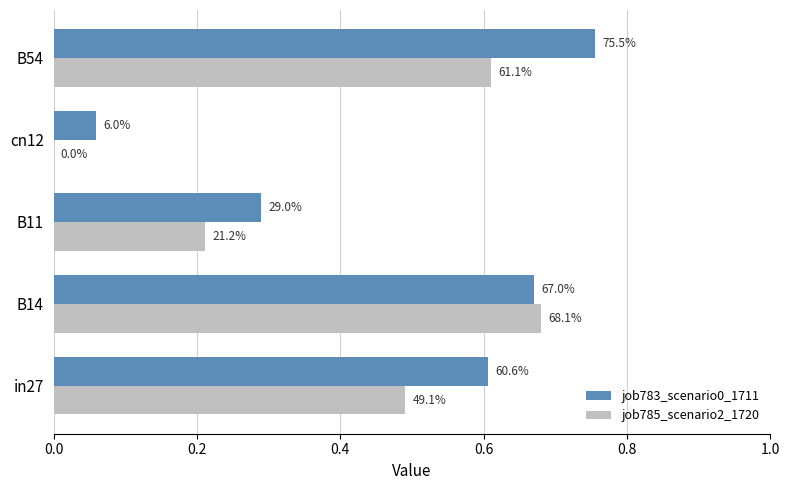

What are all the series names shown in the legend?

job783_scenario0_1711, job785_scenario2_1720